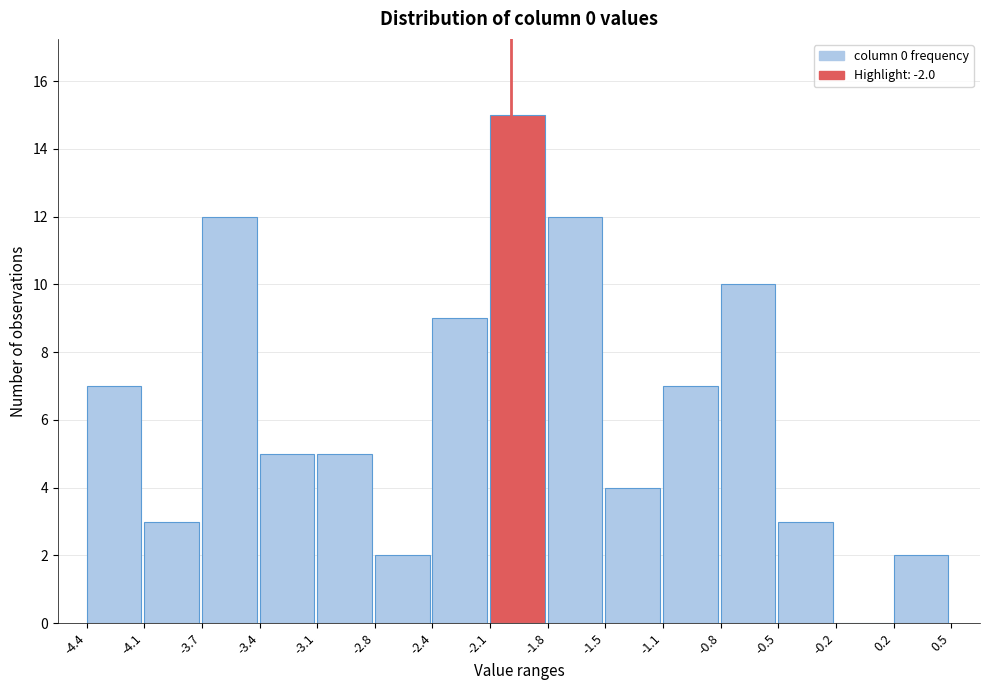

What is the height of the bar covering -3.4 to -3.1 on the x-axis? The values are not printed on the chart, so give them approximately, as read against the axis.

5